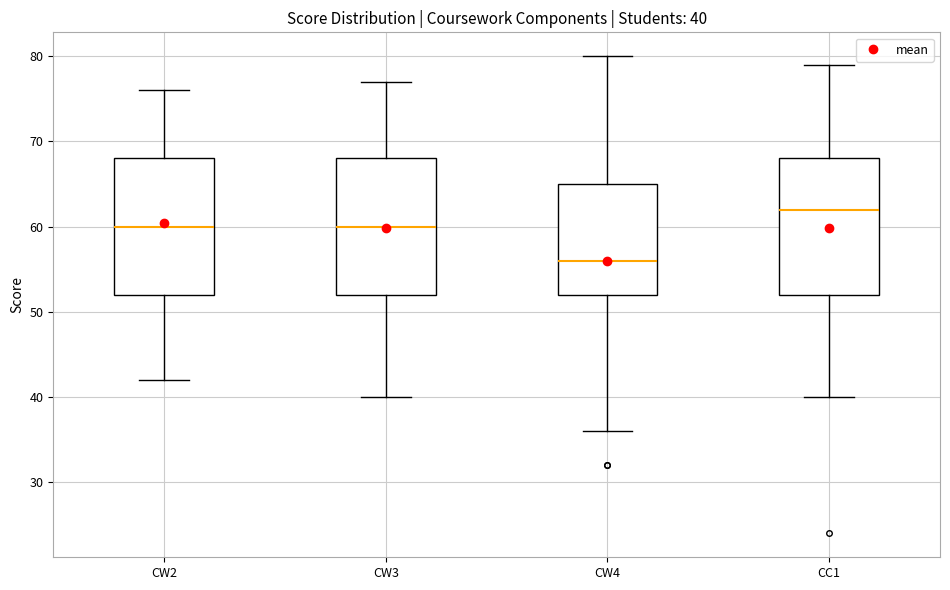

Which box has the highest median line?

CC1